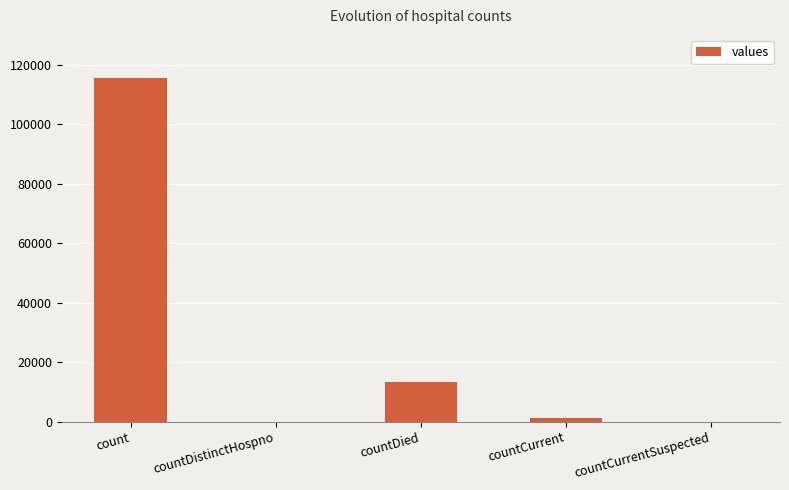

What is the sum of the values at countDistinctHospno and count?

115379